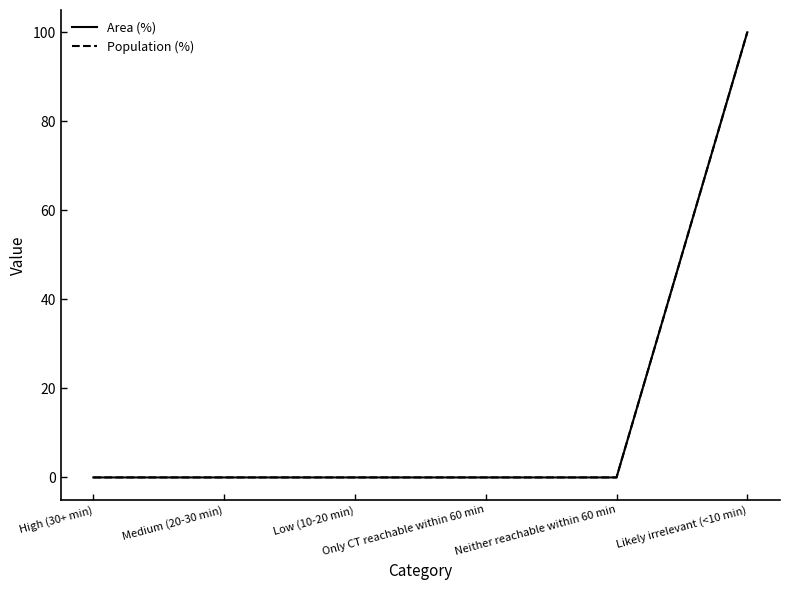

List the series in order of their peak value, lowest first.

Area (%), Population (%)